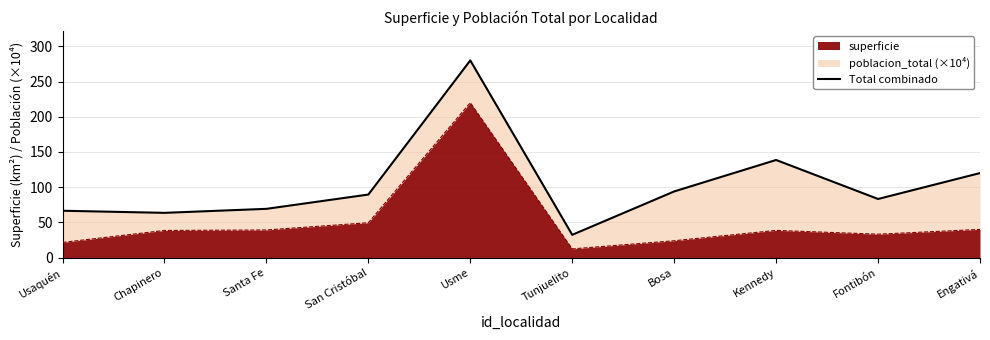

What is the value of the 7th point from the left?

93.9